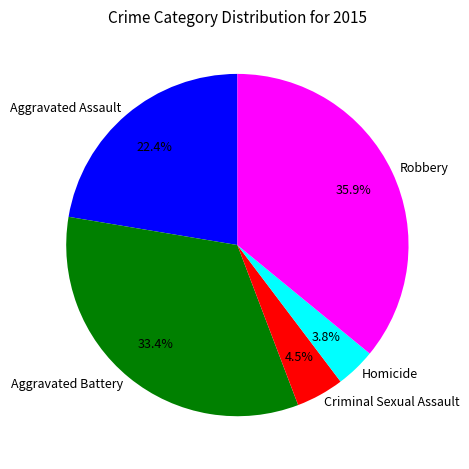

Is it true that Aggravated Assault is 22% of the pie?

True